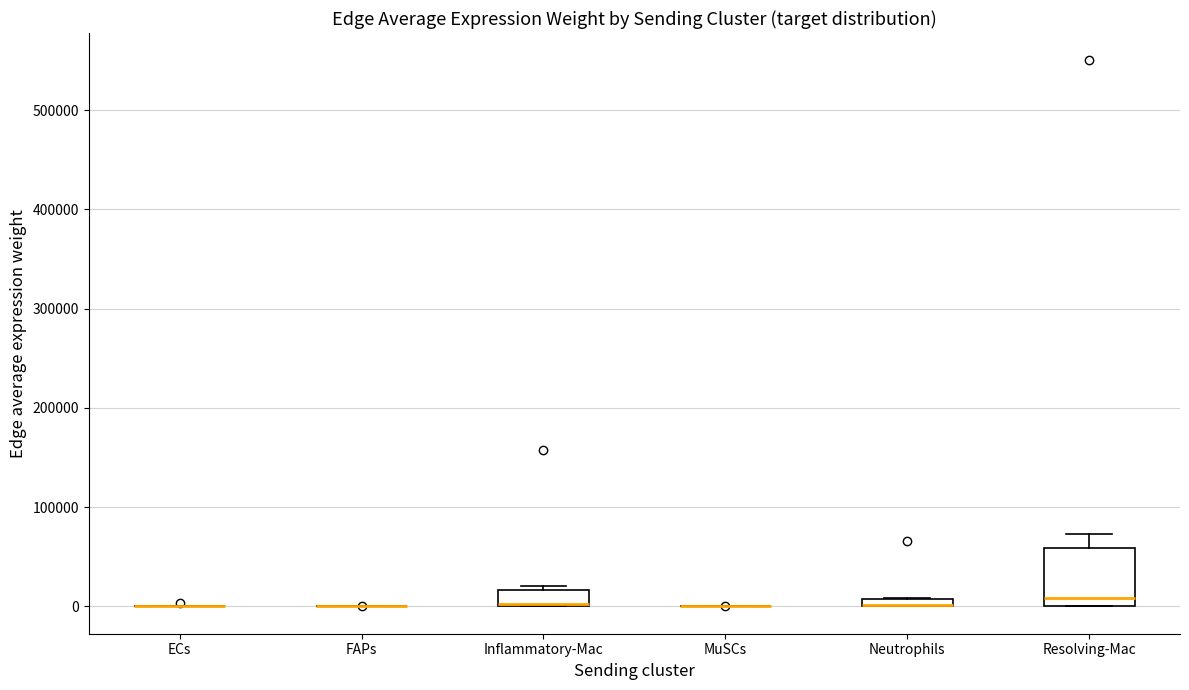

Where is the upper edge of the box for Inflammatory-Mac on the y-axis? The values are not printed on the chart, so give them approximately, as read against the axis.

20000